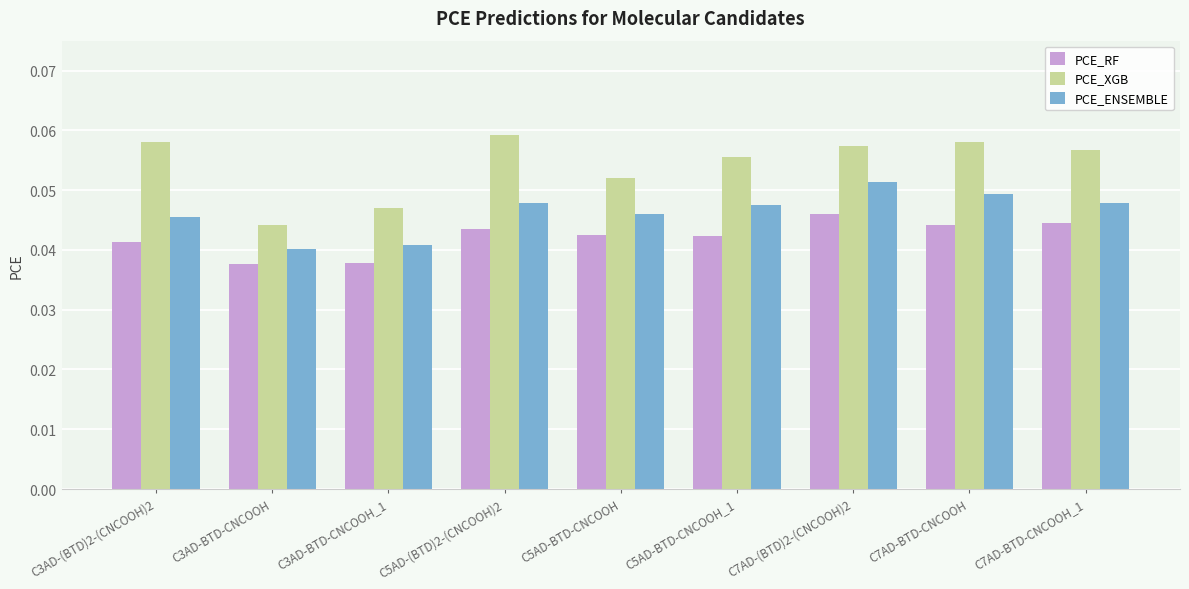

How many bars are there in each group?

3